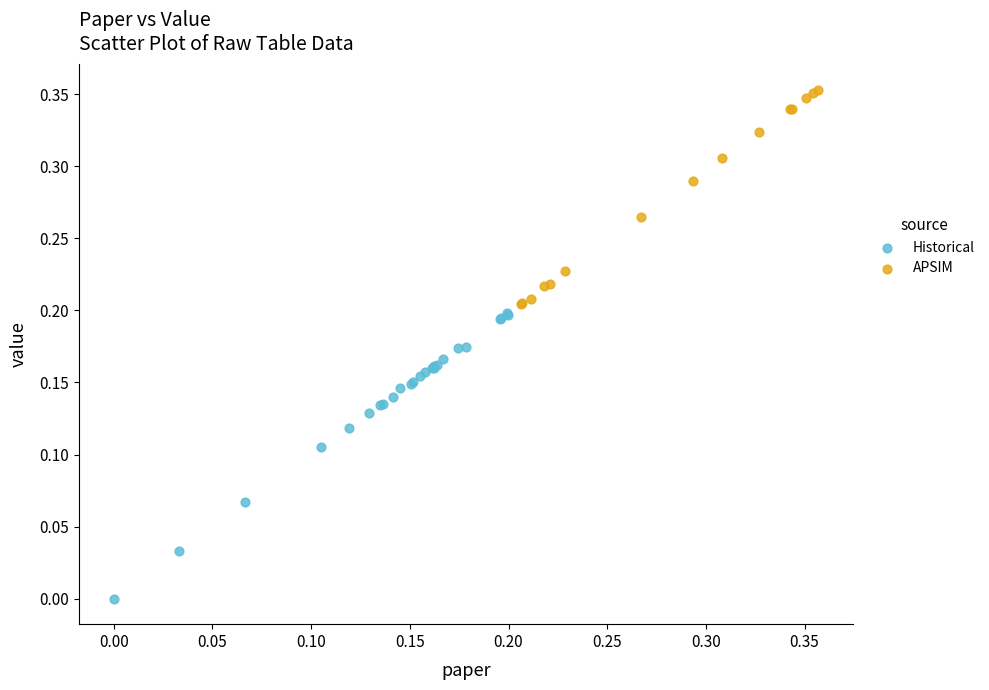

Which series reaches the maximum Y coordinate?

APSIM